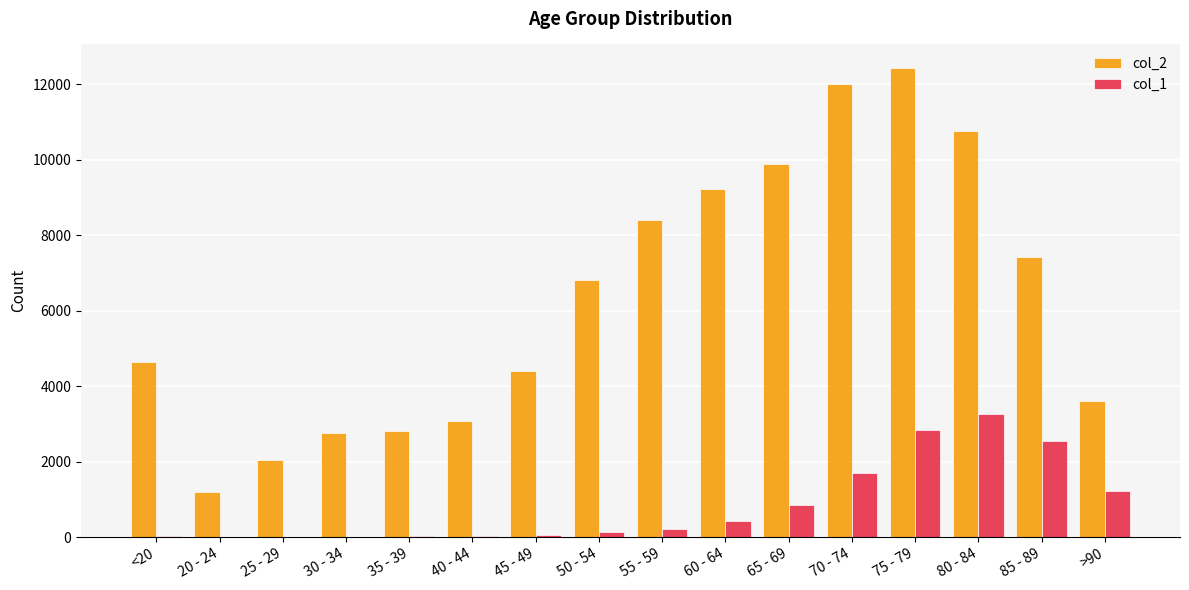

What is the greatest value displayed?

12434